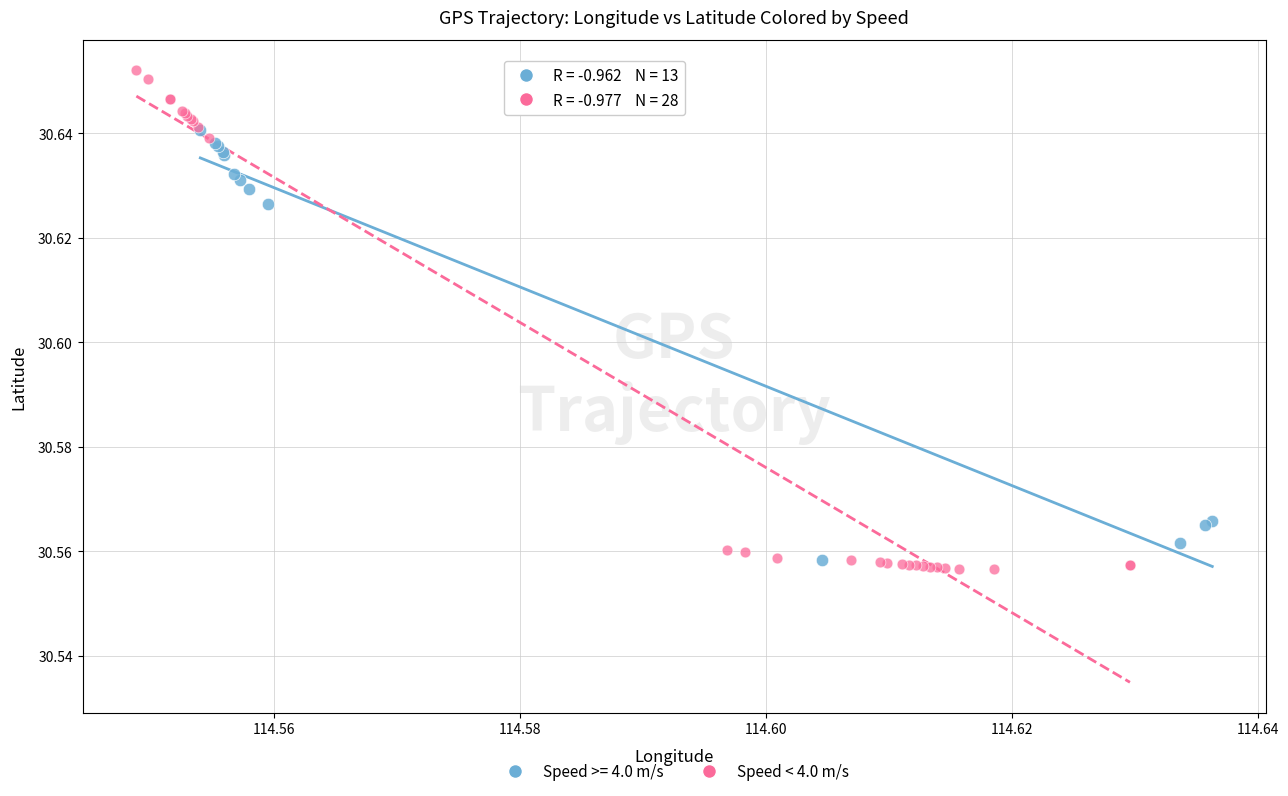

Which series contains the highest Y value?

Speed < 4.0 m/s